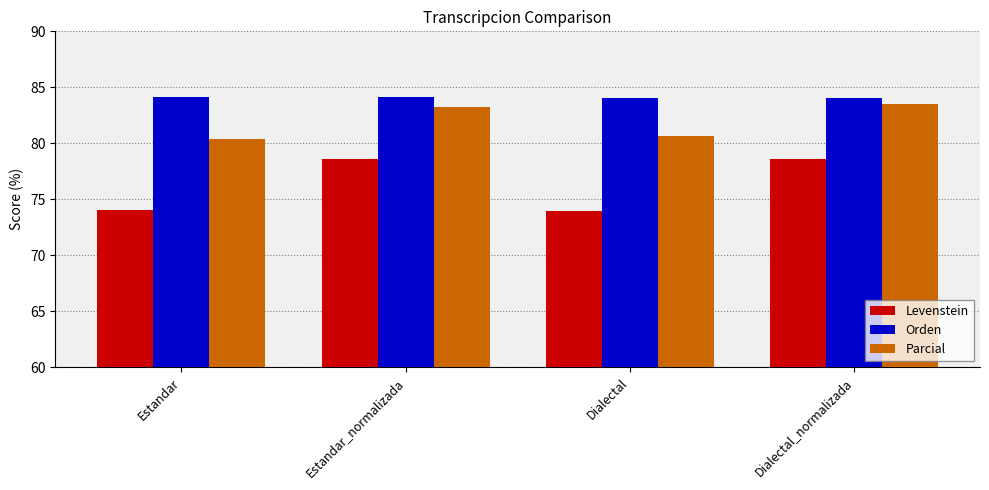

Read the Orden value at Estandar_normalizada.

84.2